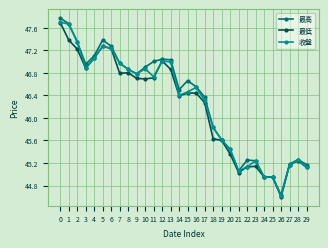

What is the value of the 最高 point at the 27th from the left?

44.6